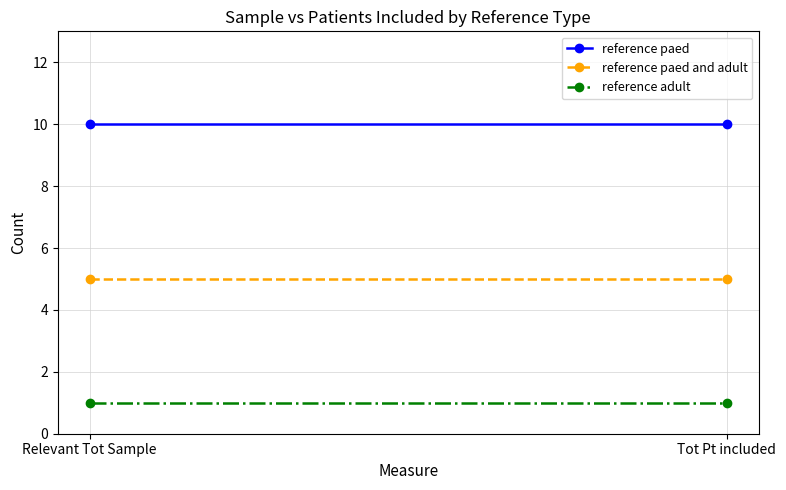

Which series has the widest spread of values?

reference paed